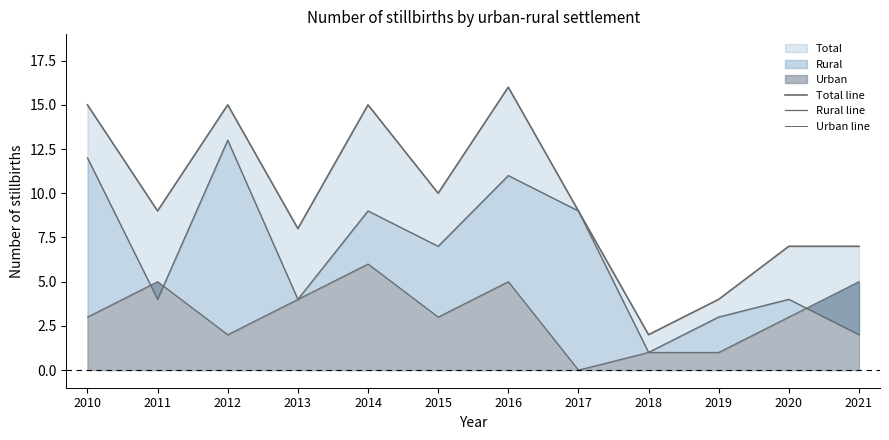

Rank the series by their average value, from highest to lowest.

Total line, Rural line, Urban line